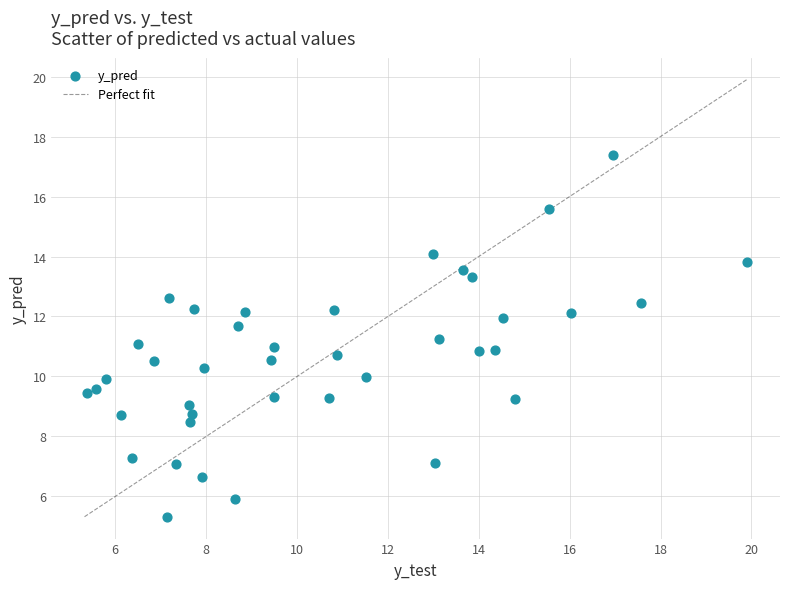

What is the range of Y values (max minus min)?

12.1